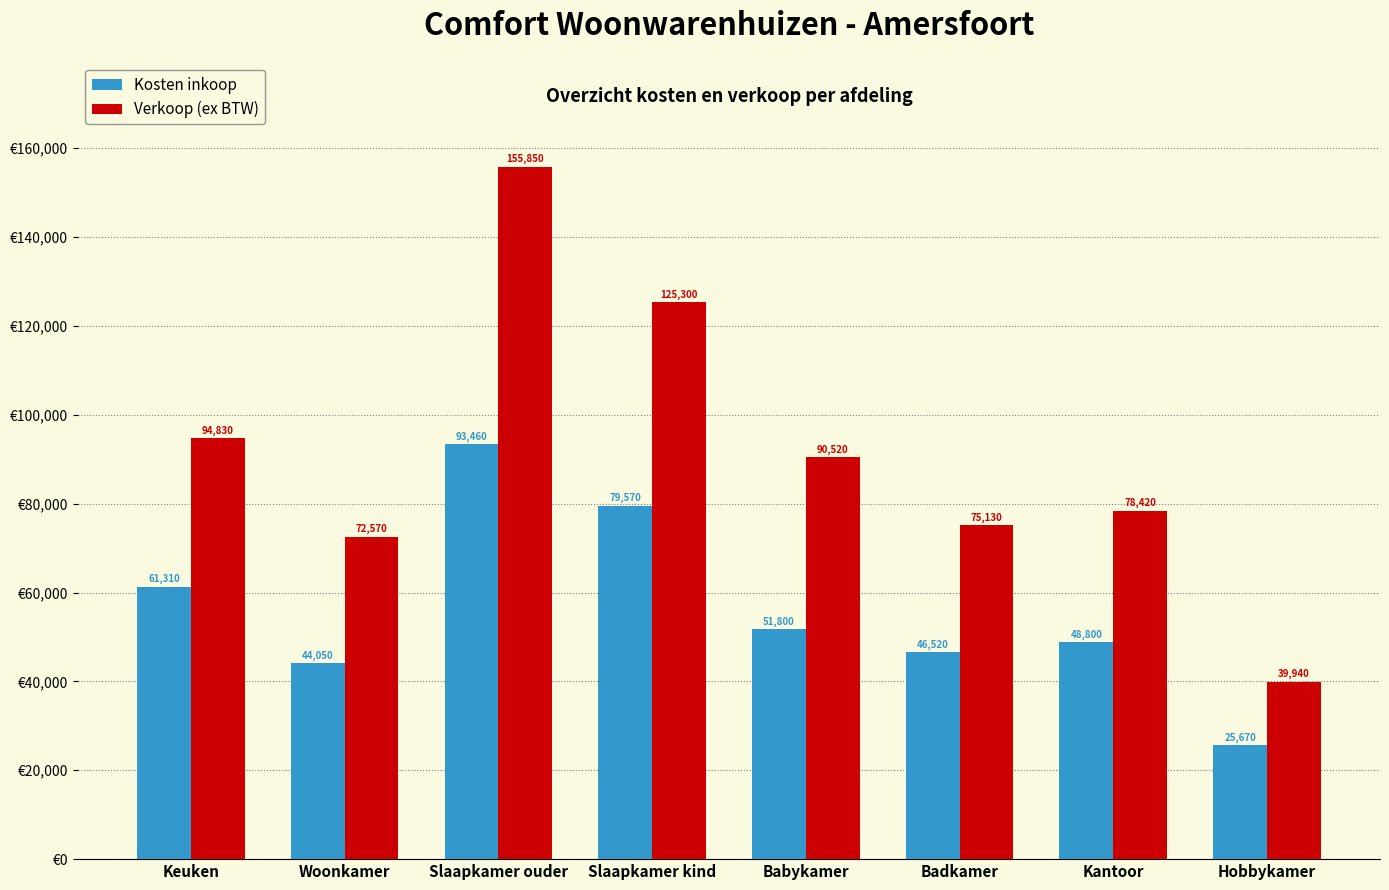

What is the total value across all series at Woonkamer?

116620